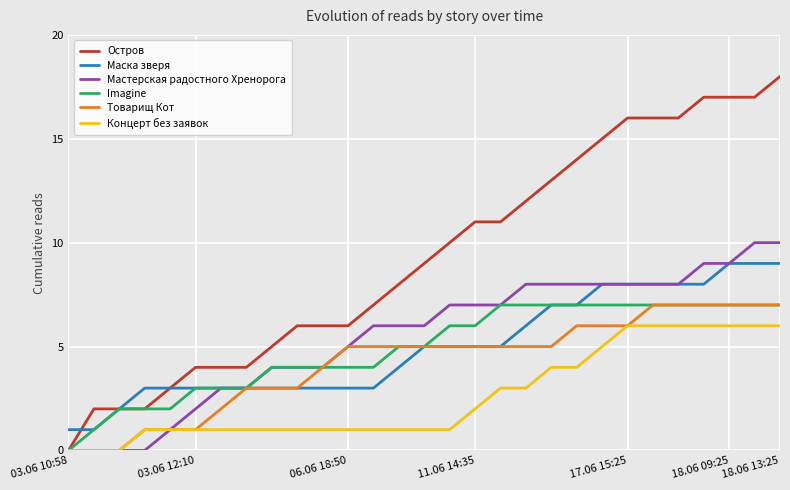

What is the difference between the maximum and minimum values in the Товарищ Кот series?

7